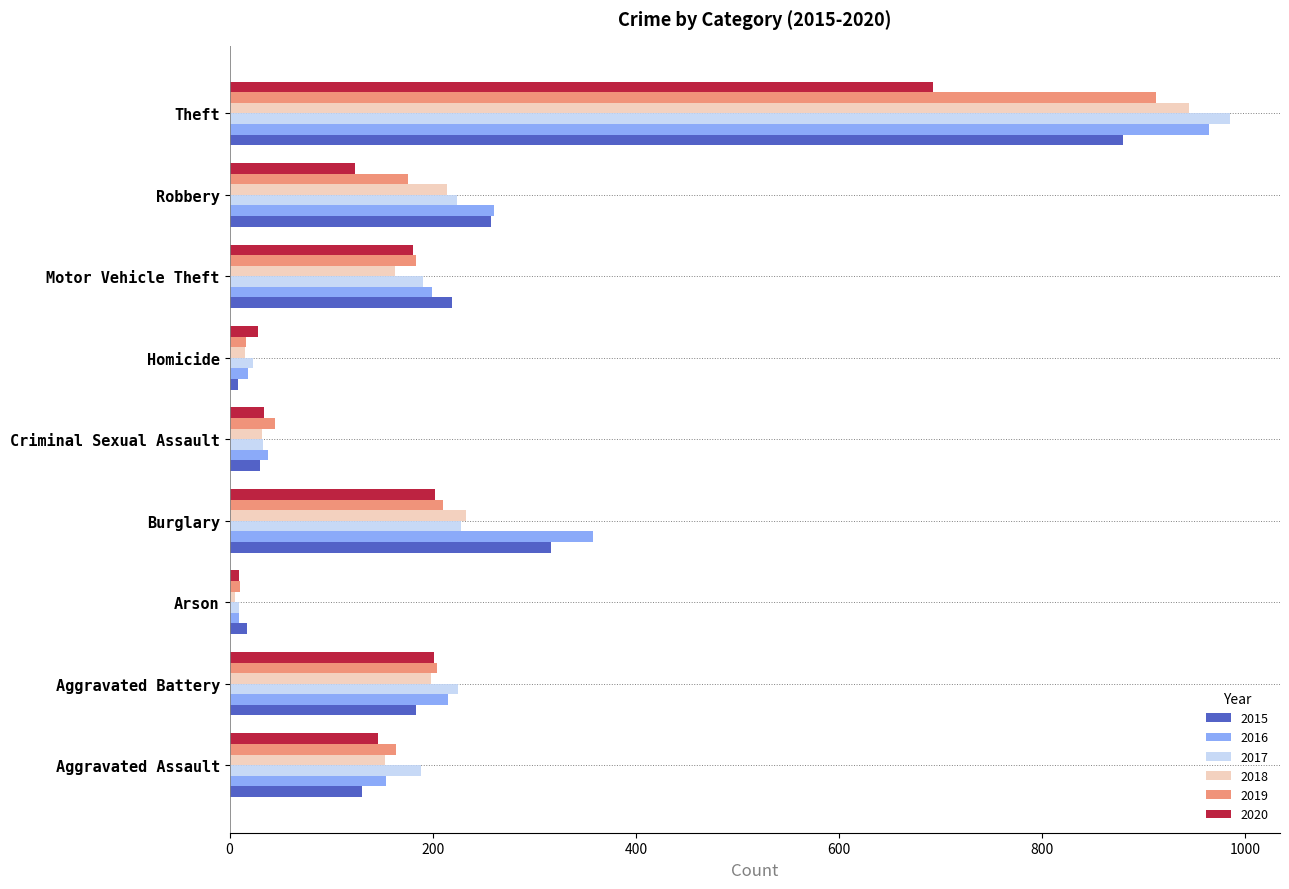

What is the average value of the 2016 series?

246